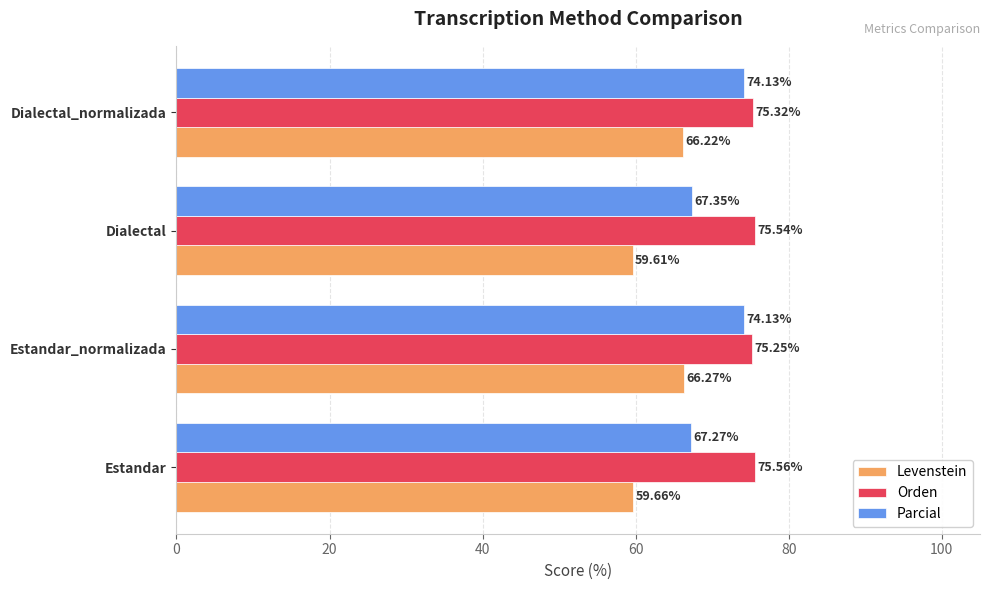

What is the sum of all Orden values?

301.7